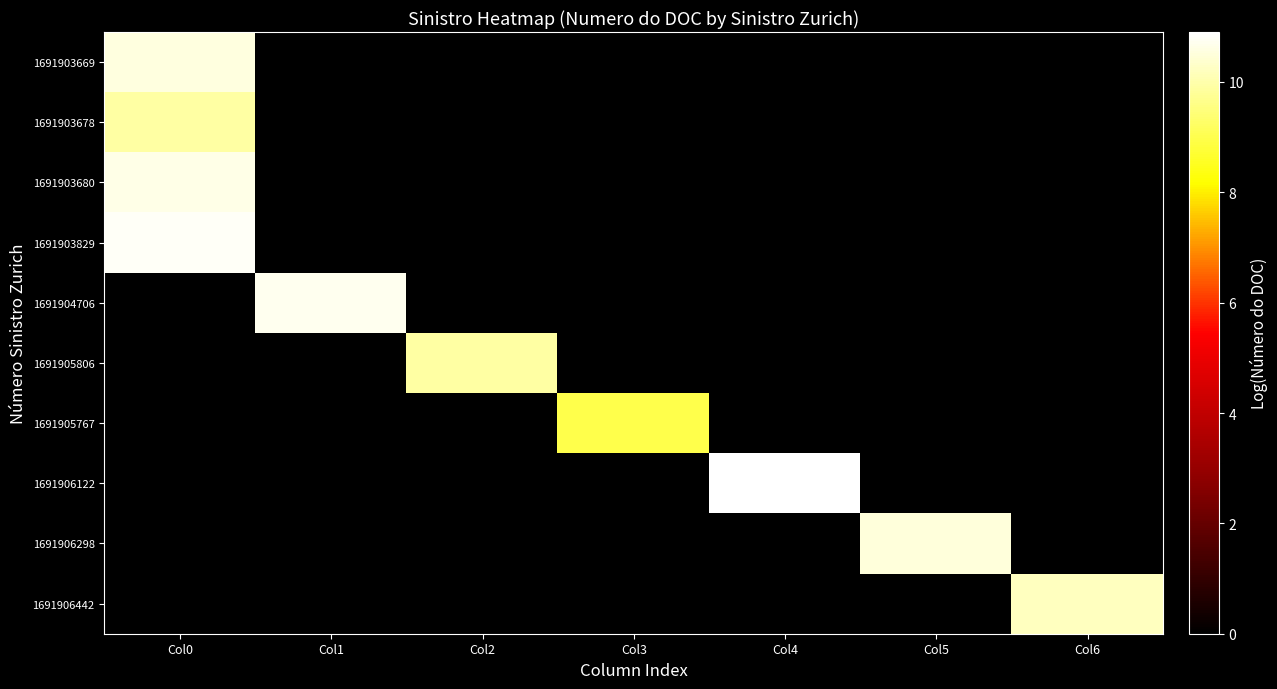

Rank the series by their maximum value, from lowest to highest.

1691905767, 1691905806, 1691903678, 1691906442, 1691906298, 1691903669, 1691903680, 1691904706, 1691903829, 1691906122